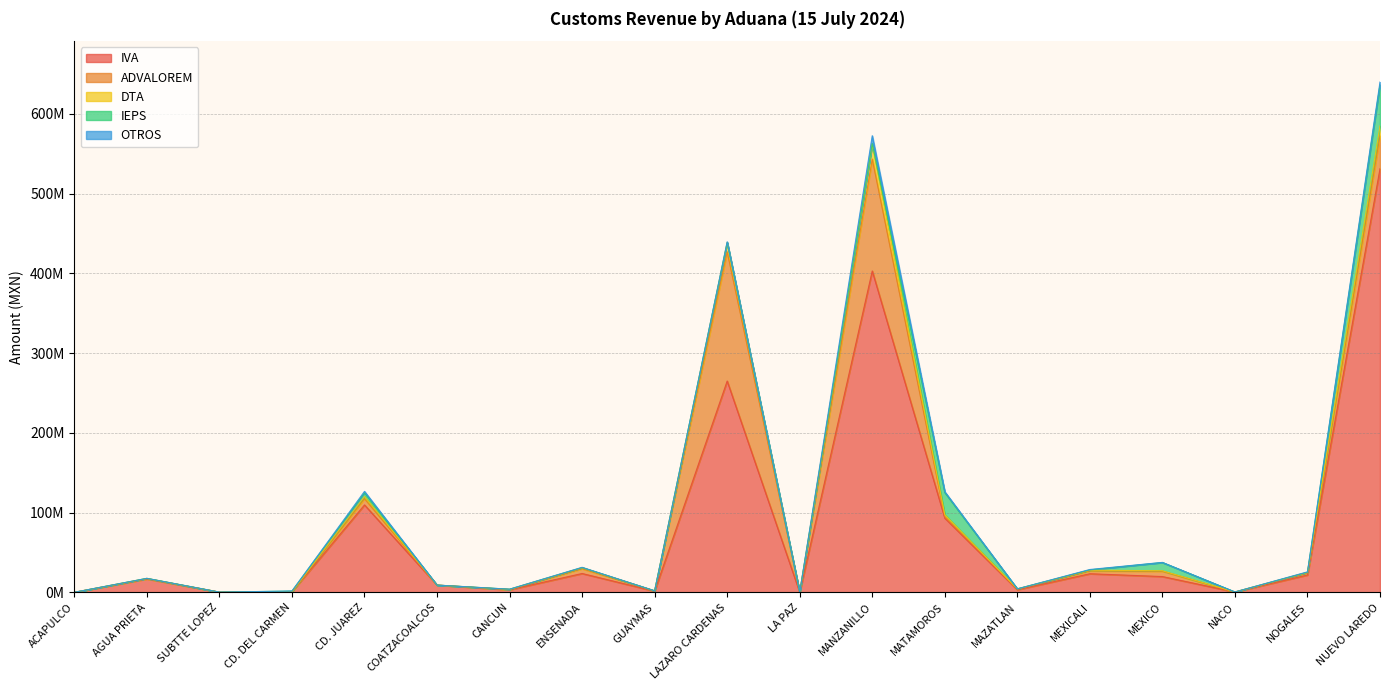

The value of OTROS at CANCUN is 9019. True or false?

False